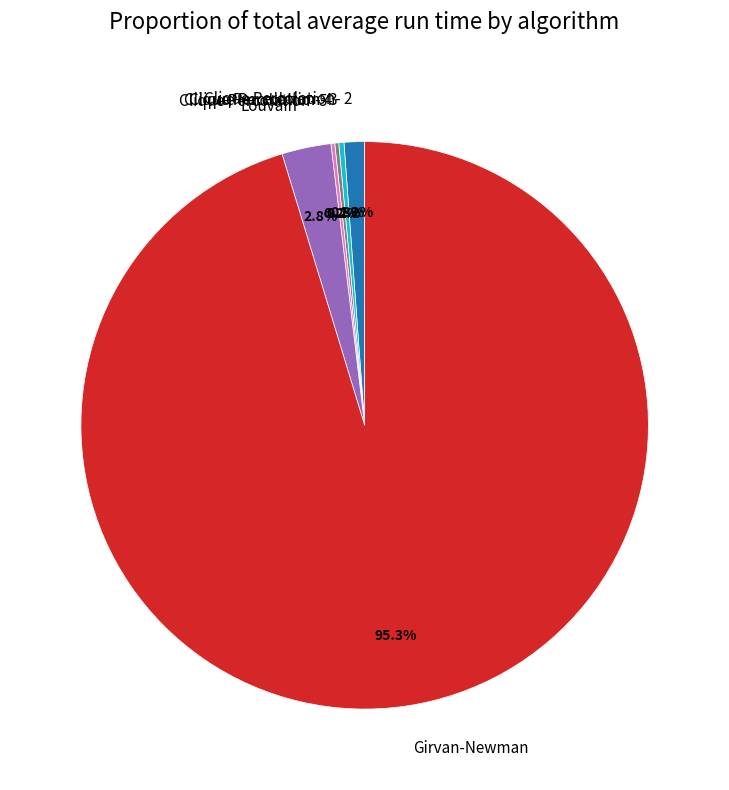

The Clique Percolation- 2 slice represents 9% of the pie. True or false?

False